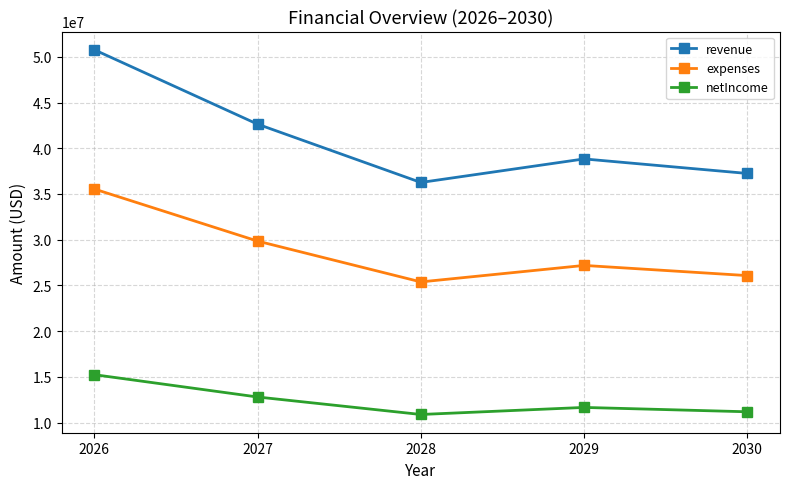

What is the approximate value of netIncome at 2026?

15232957